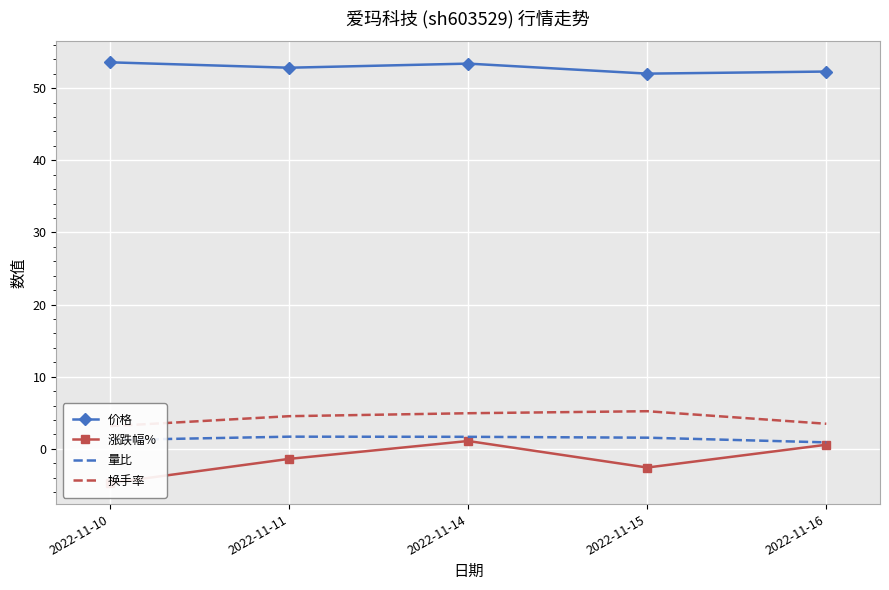

Reading left to right, extract all data points from this chart.

价格: 53.6	52.8	53.4	52.0	52.3
涨跌幅%: -4.8	-1.4	1.1	-2.6	0.6
量比: 1.2	1.7	1.7	1.5	0.9
换手率: 3.1	4.5	4.9	5.2	3.5